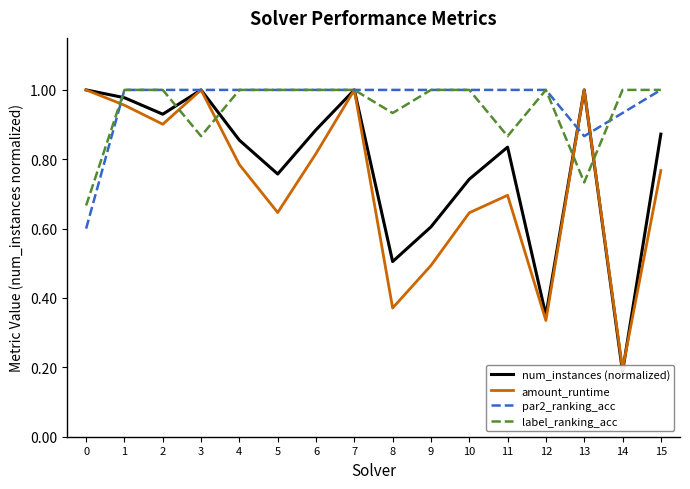

At which category is the sum across all series the highest?

7